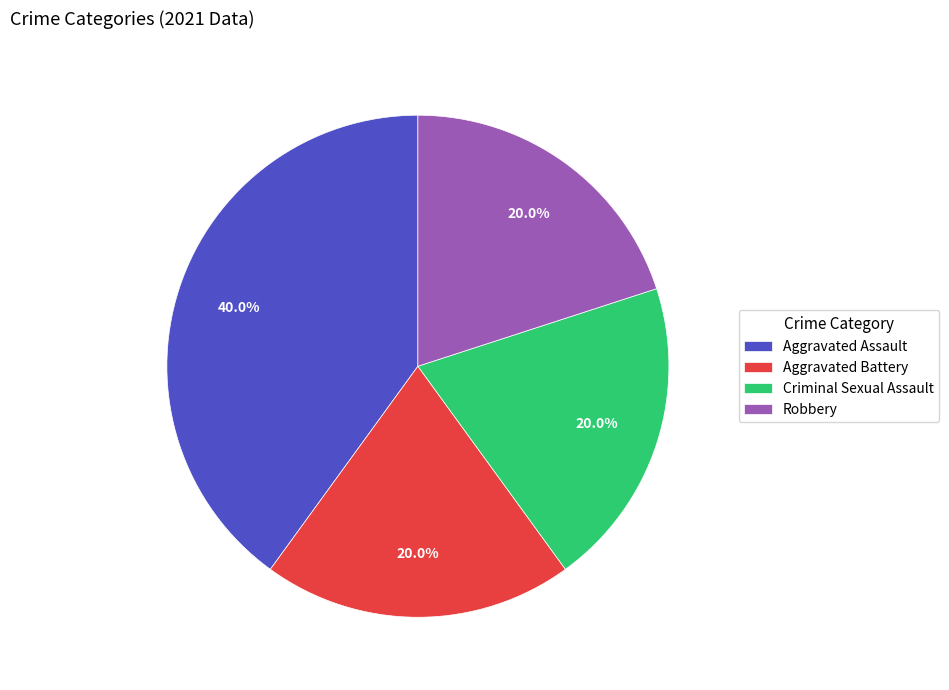

Is Criminal Sexual Assault the majority of the pie?

No